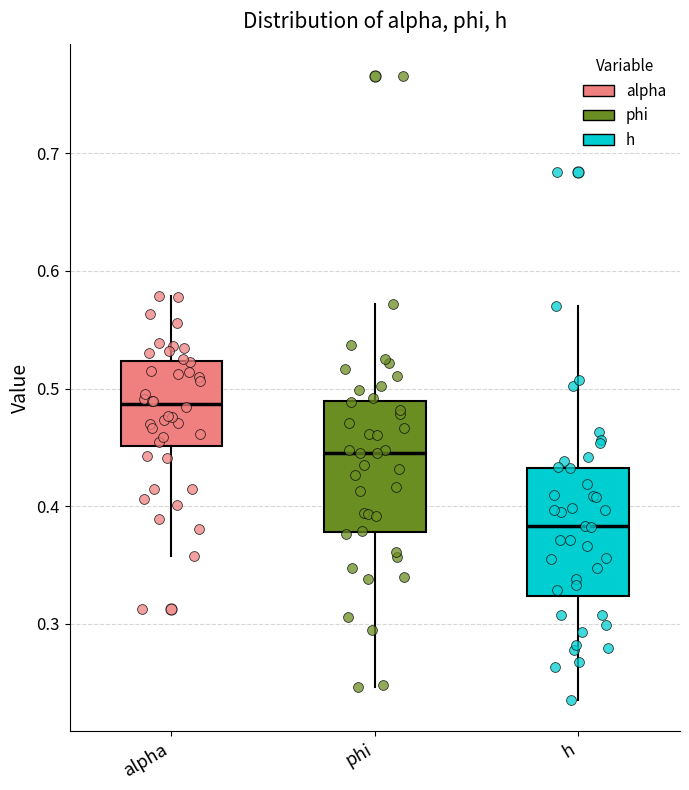

Where does the upper whisker of the box for alpha end on the y-axis? The values are not printed on the chart, so give them approximately, as read against the axis.

0.58